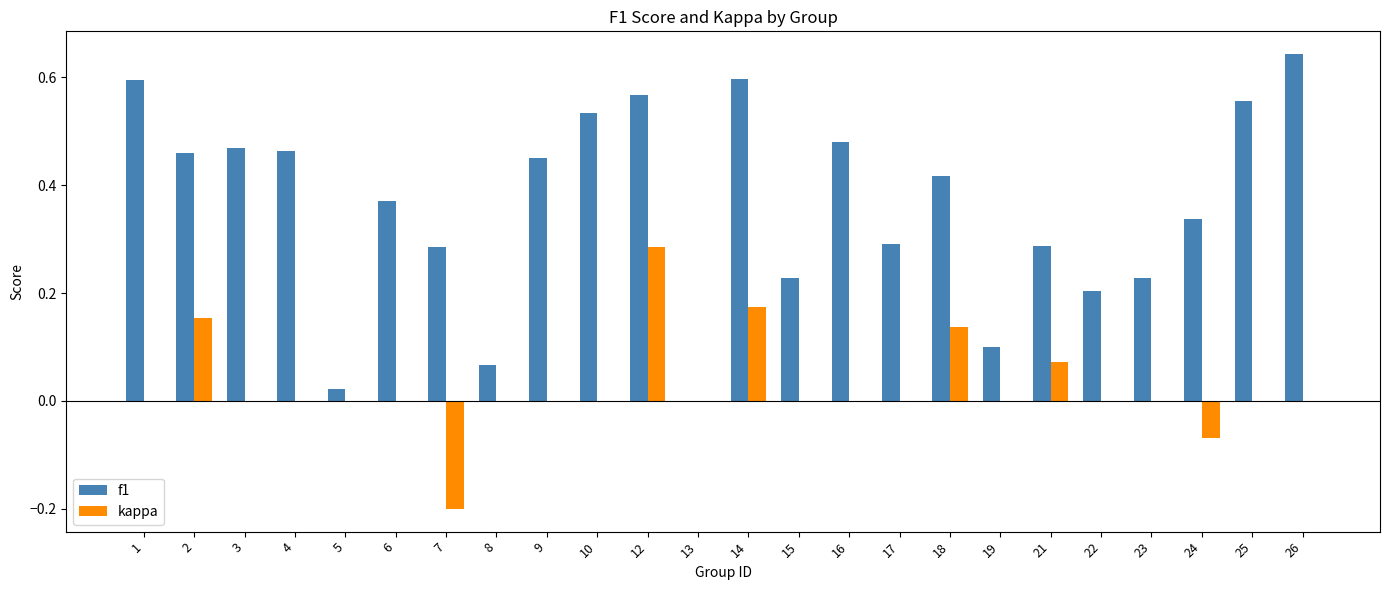

The value of kappa at 7 is -0.1. True or false?

False